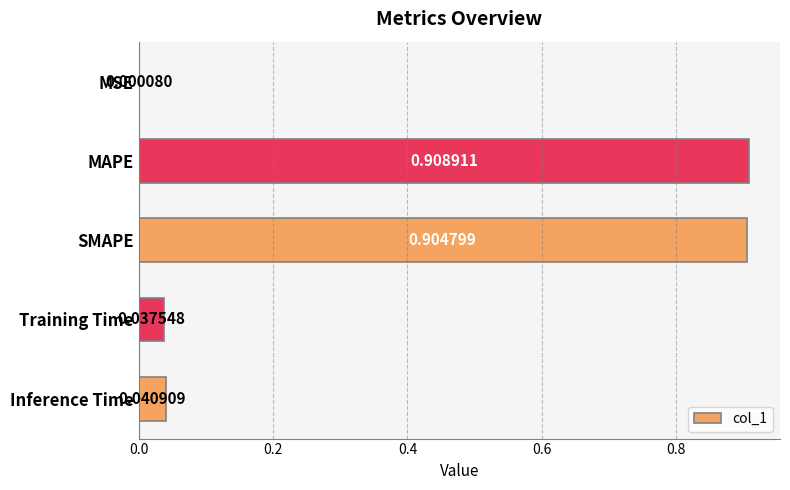

What is the sum of all values?

1.9